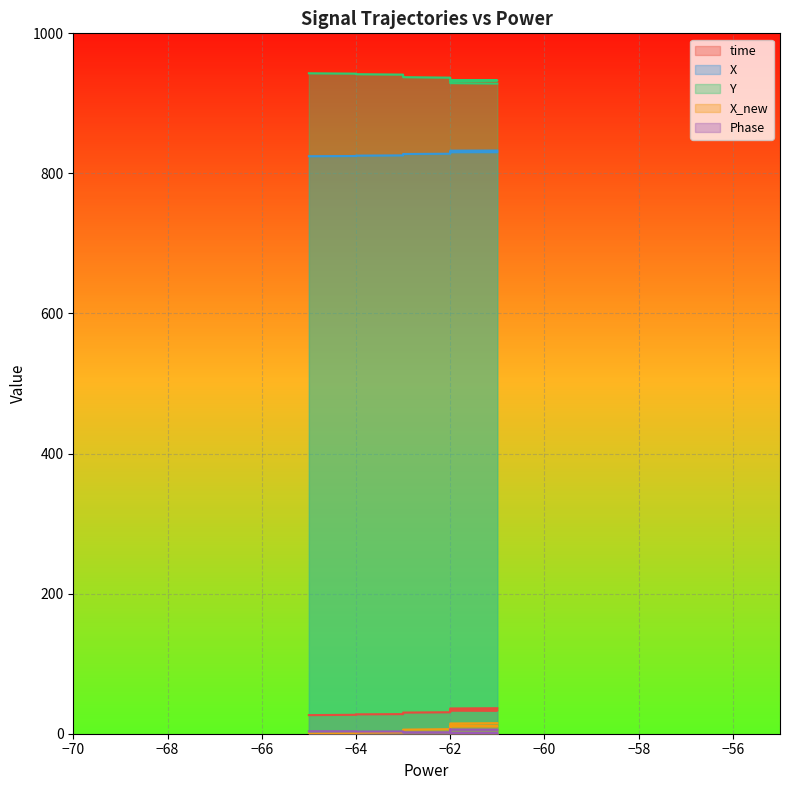

Is the value of Y at 3 greater than the value of Phase at 9?

Yes